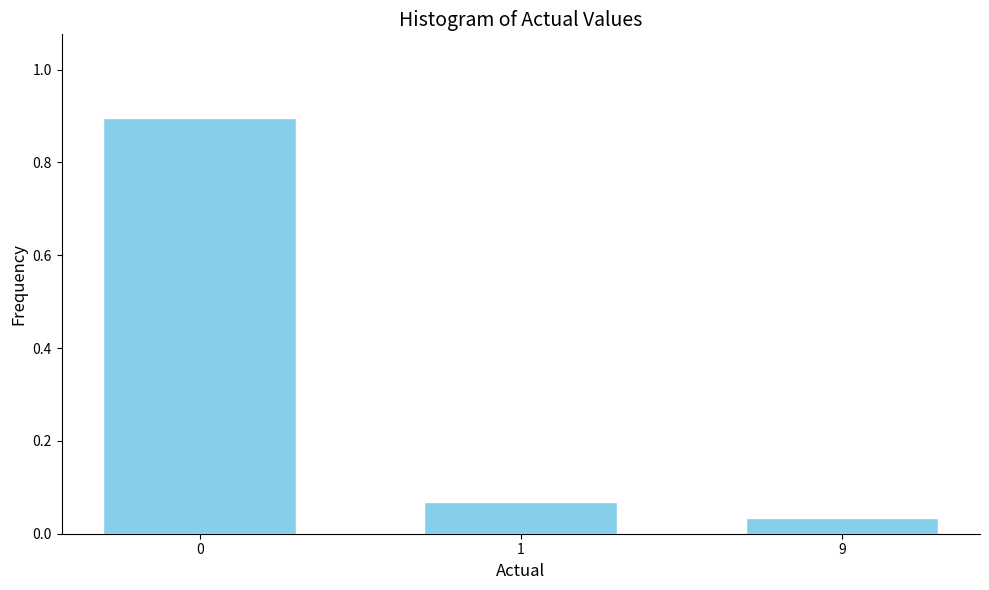

What is the value of the 1st bar from the left?

0.9